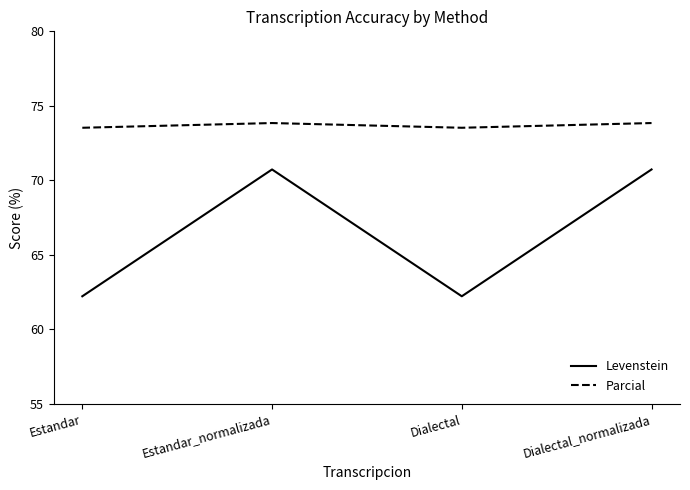

What position from the right is Dialectal?

2